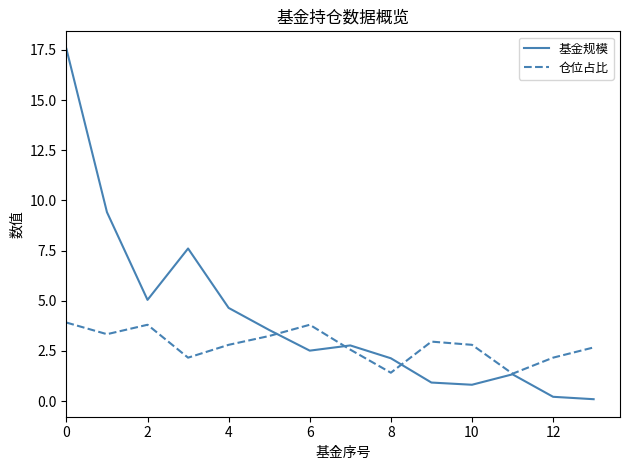

What is the smallest value displayed?

0.1